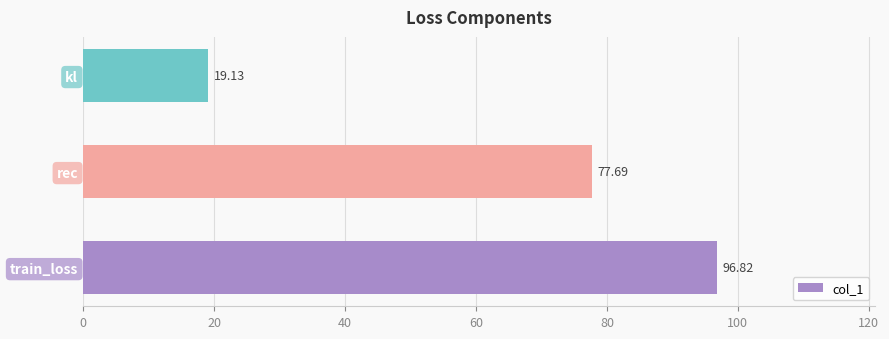

What is the difference between the maximum and minimum values?

77.7